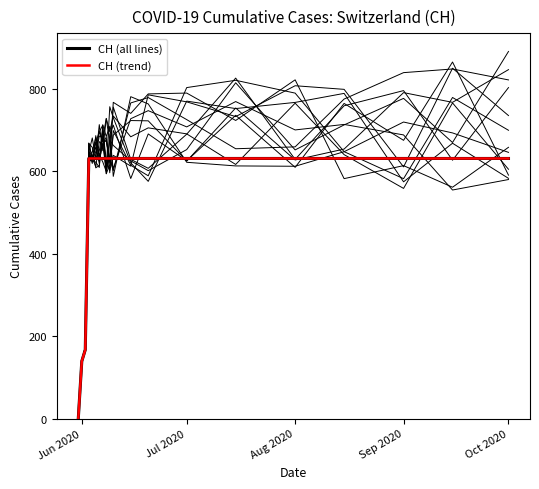

What is the value of the CH (trend) point at the 17th from the left?

631